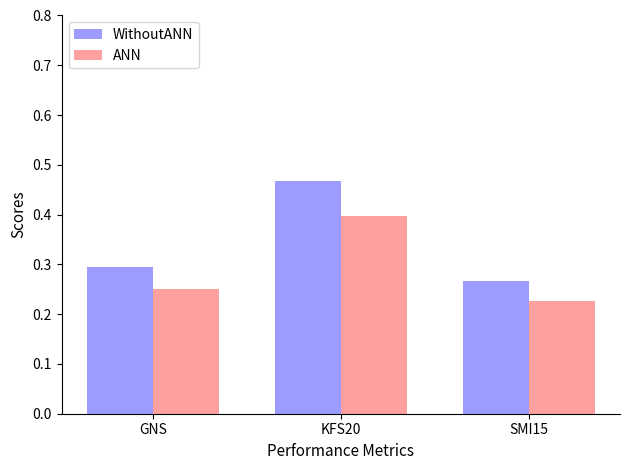

Which series has the largest total across all categories?

WithoutANN